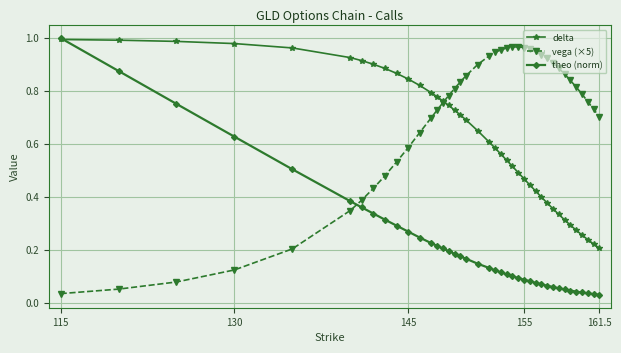

Which series has the largest total across all categories?

vega (×5)